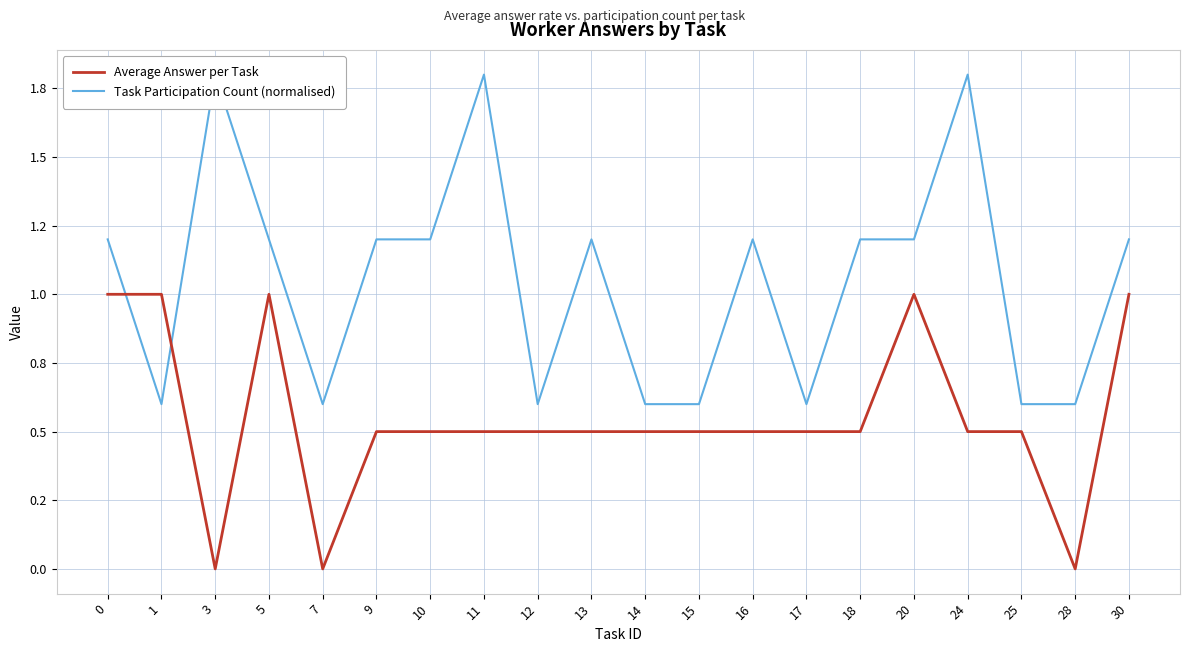

Is it true that Average Answer per Task equals 0.8 at 11?

False